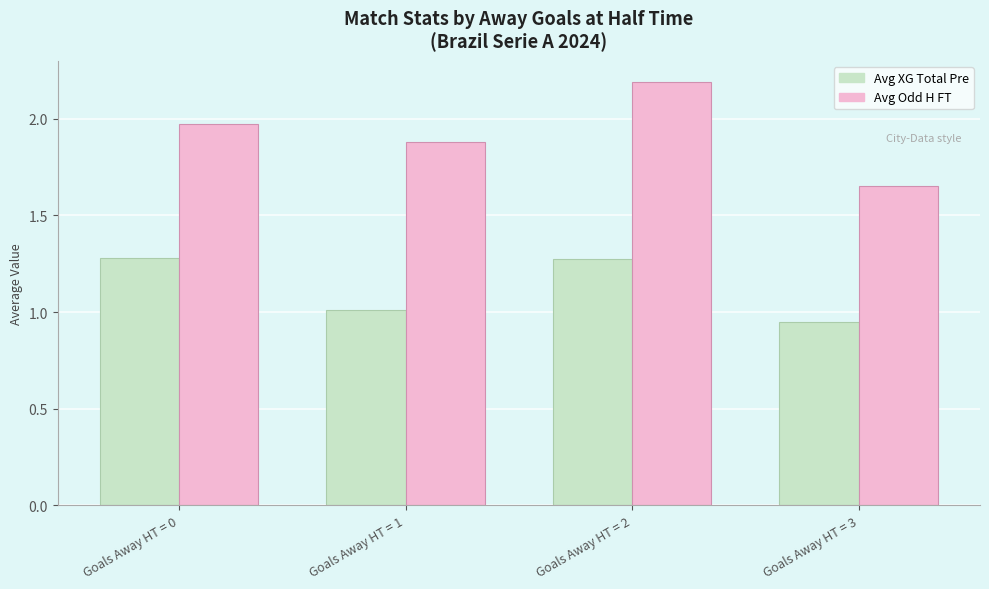

What is the value of the Avg Odd H FT bar at the 2nd from the left?

1.9